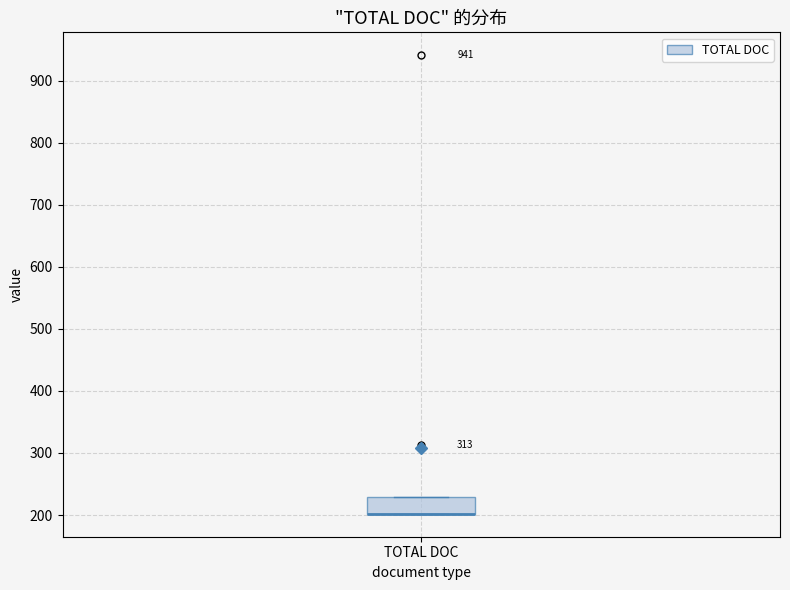

Transcribe this box plot: give where the median line is, the range the box spans, and where the two whiskers end, as read against the y-axis. The values are not printed on the chart, so give them approximately, as read against the axis.

median 200 (drawn on the box's lower edge), box 200 to 230, whiskers 200 to 230